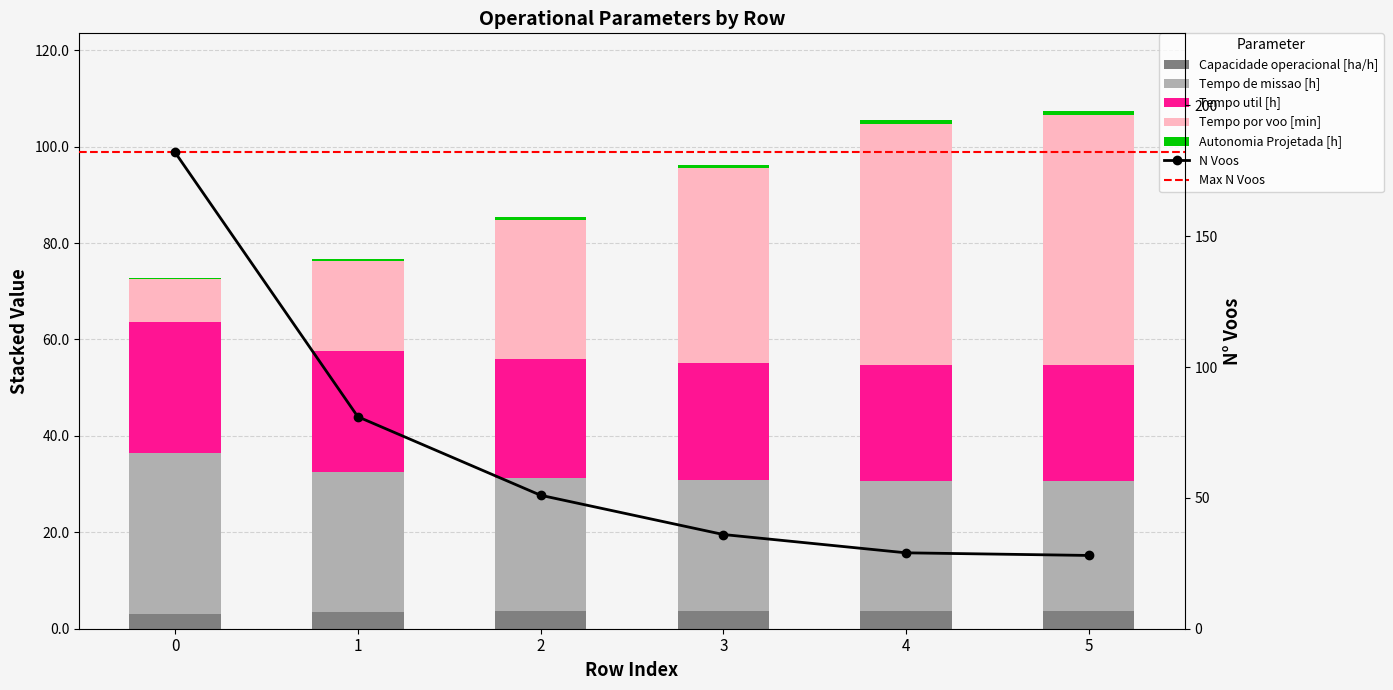

What is the difference between the highest and lowest values at 5?

50.8